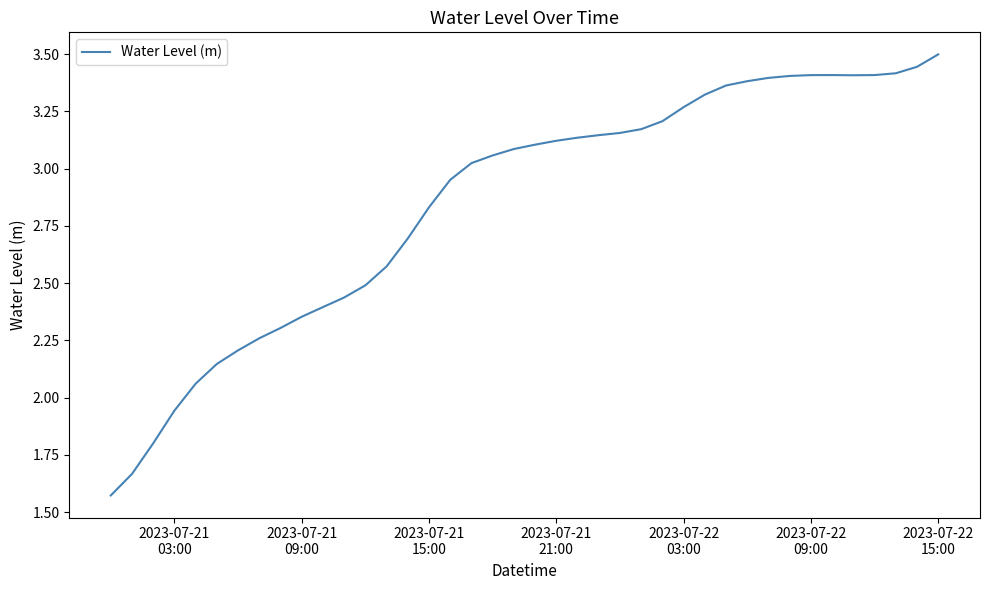

What is the greatest value displayed?

3.5